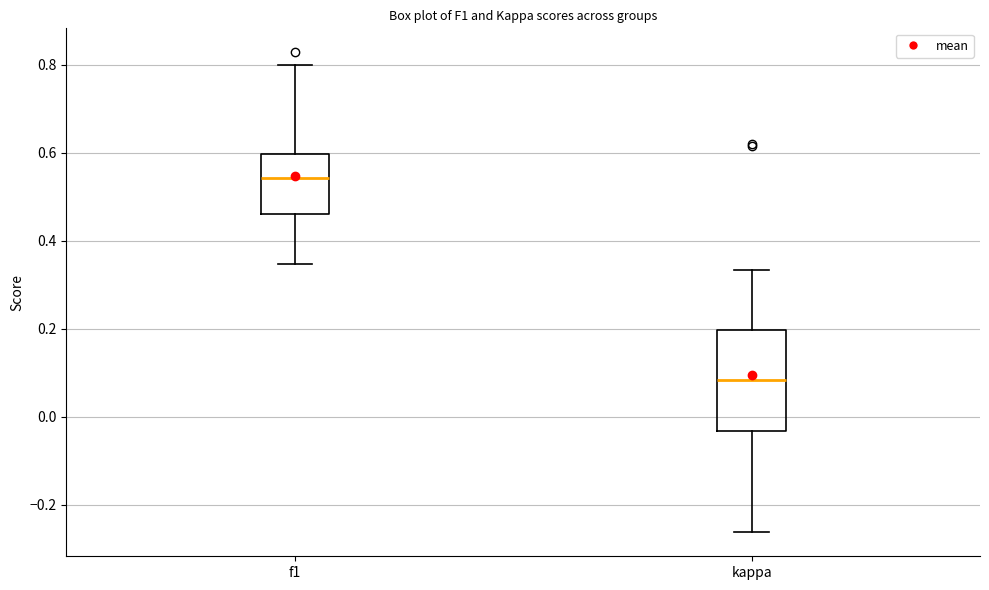

Where is the lower edge of the box for kappa on the y-axis? The values are not printed on the chart, so give them approximately, as read against the axis.

-0.04